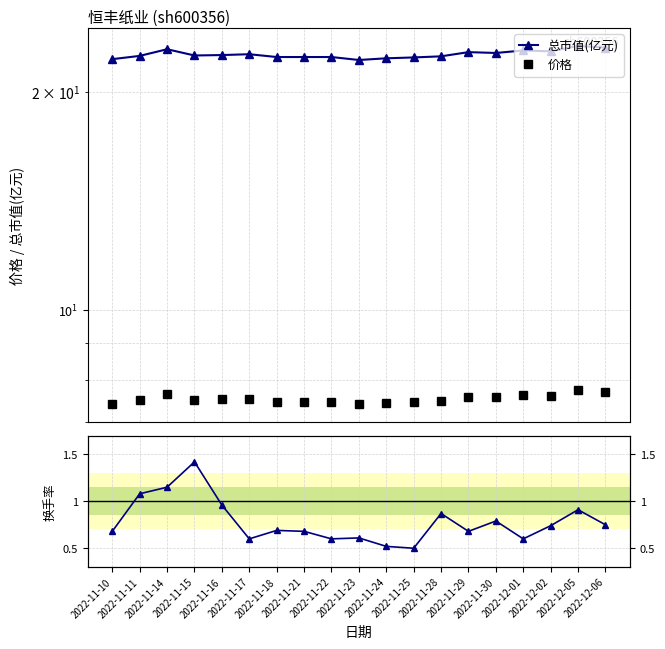

What is the sum of all 换手率 values?

14.8